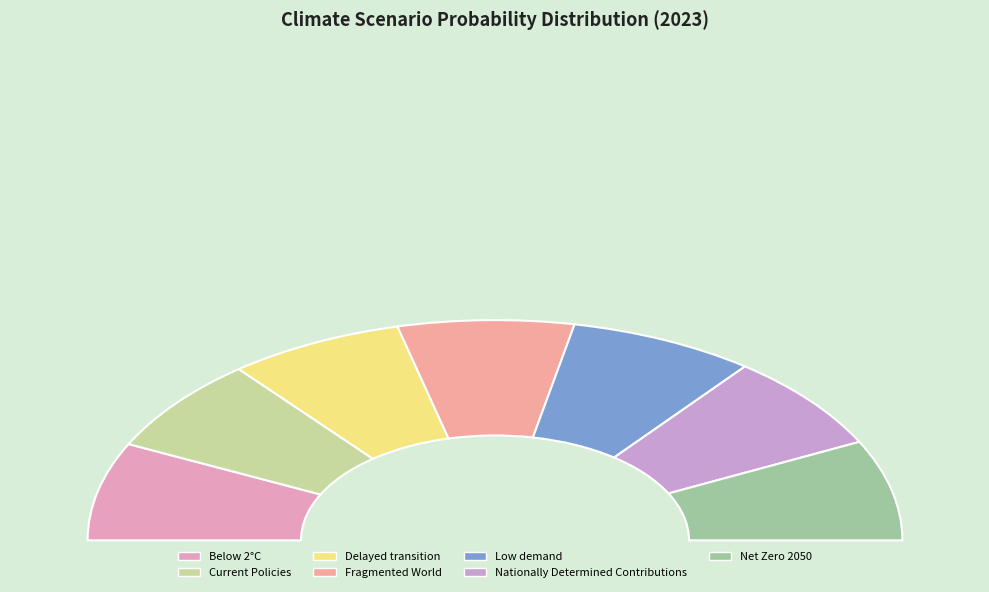

How many segments does this pie chart have?

7